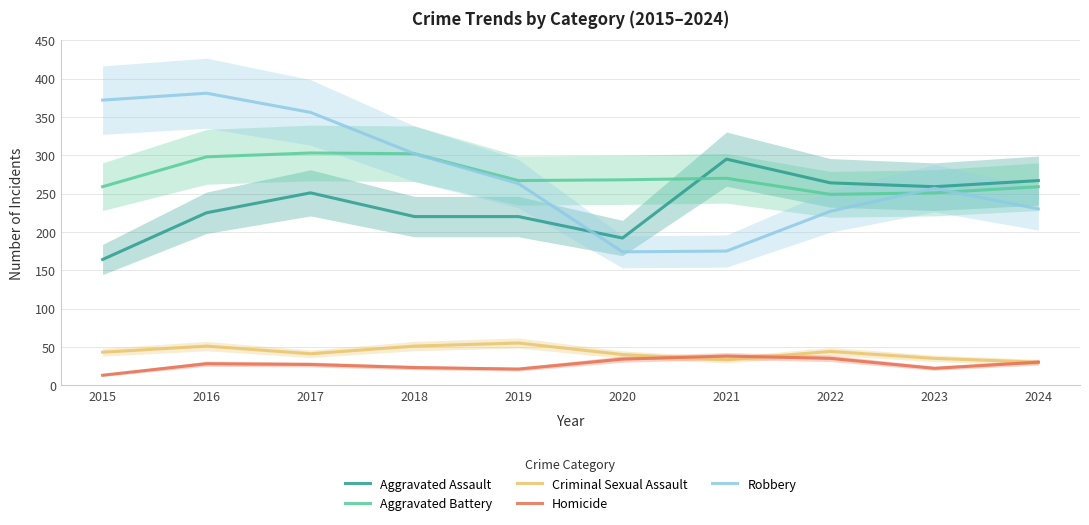

How many times do Criminal Sexual Assault and Homicide cross each other?

2